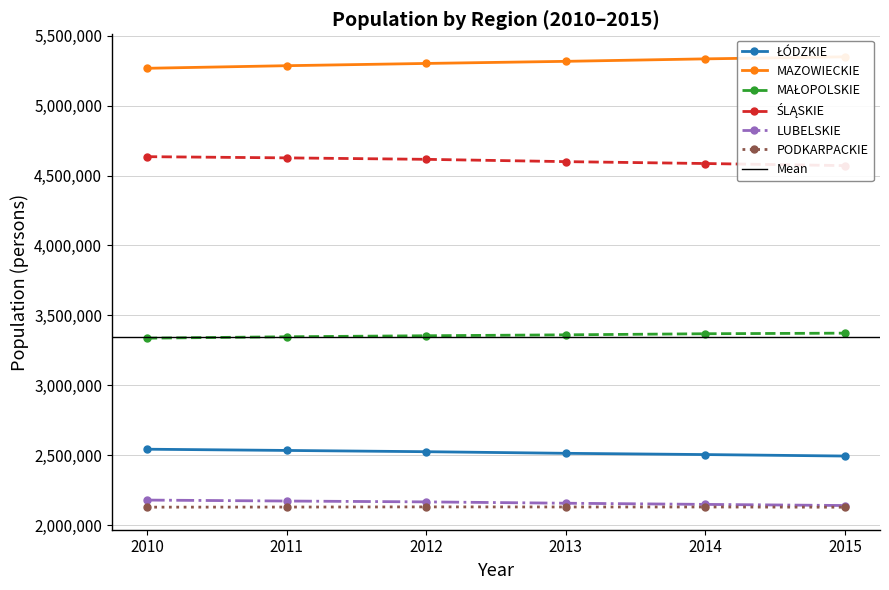

True or false: PODKARPACKIE and ŚLĄSKIE cross at least once.

False